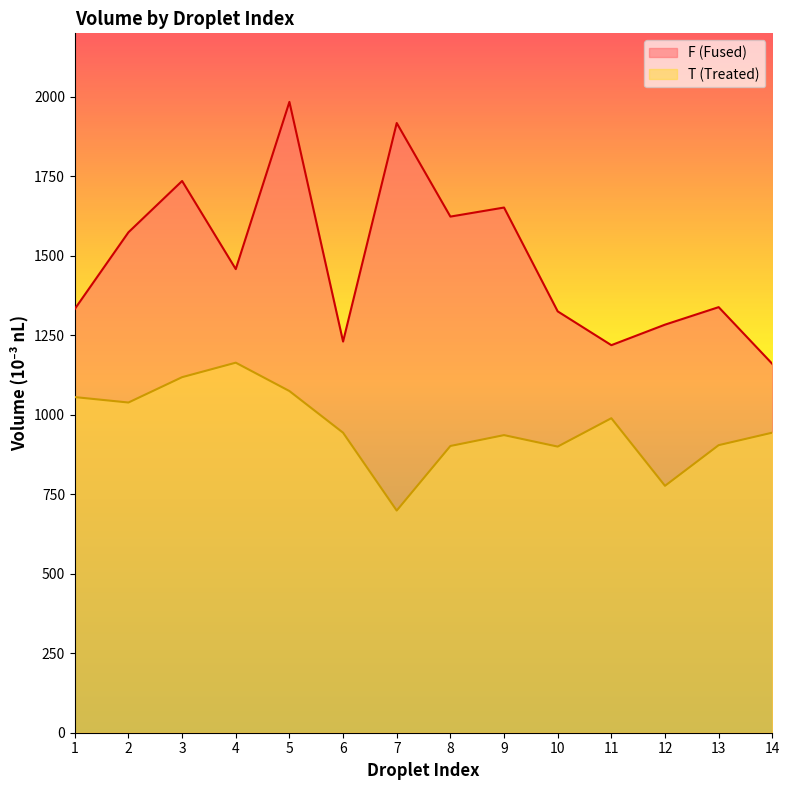

What is the difference between the maximum and minimum values in the T_Volume series?

465.2